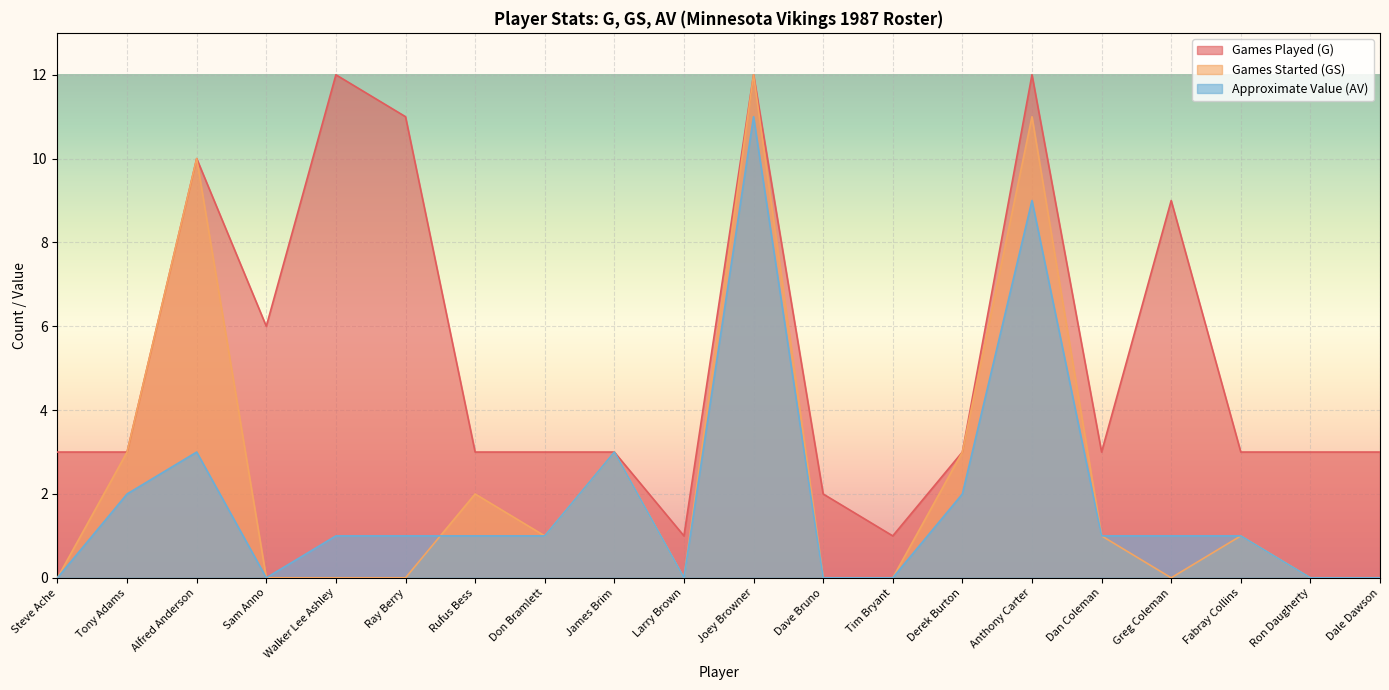

In Games Played (G), how many points are lower than both neighbors (excluding endpoints)?

4